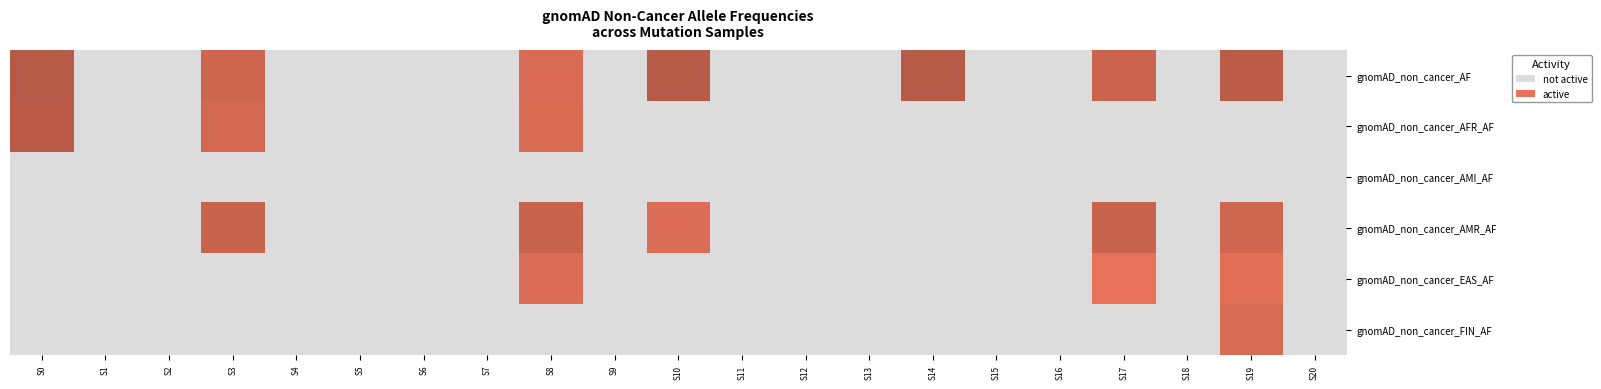

At which category does the chart reach its peak across all series?

17